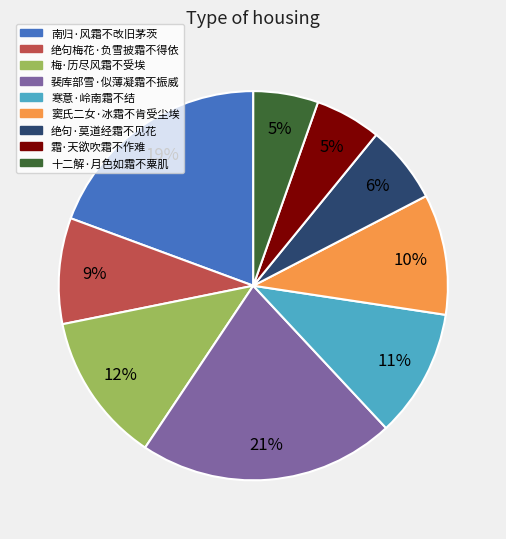

Does 窦氏二女·冰霜不肯受尘埃 account for over 50% of the chart?

No